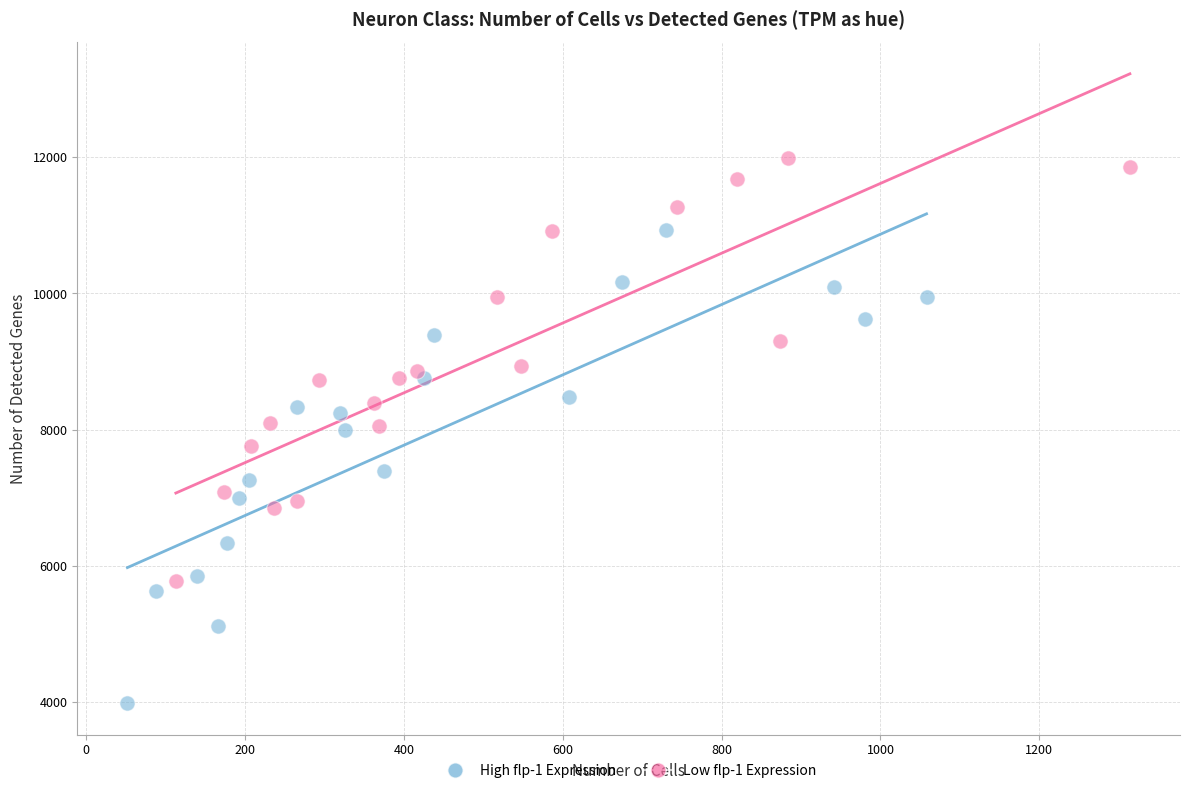

Which series has the widest spread of Y values?

High flp-1 Expression